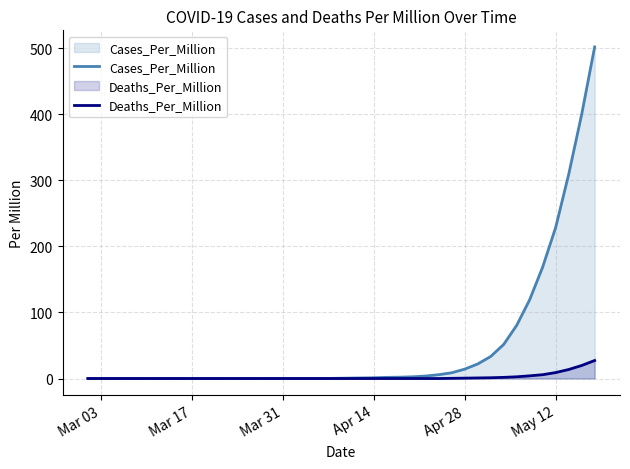

Rank the series by their average value, from lowest to highest.

Deaths_Per_Million, Cases_Per_Million